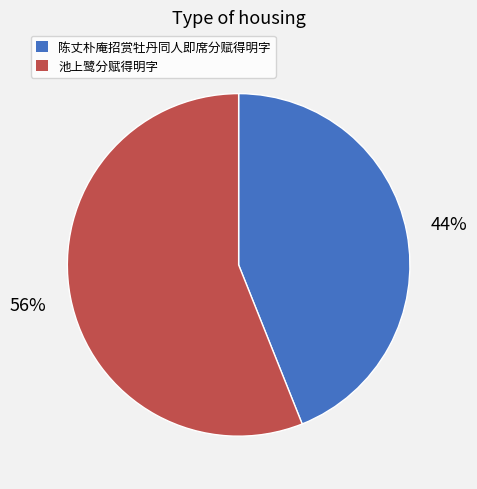

What is the majority slice?

池上鹭分赋得明字